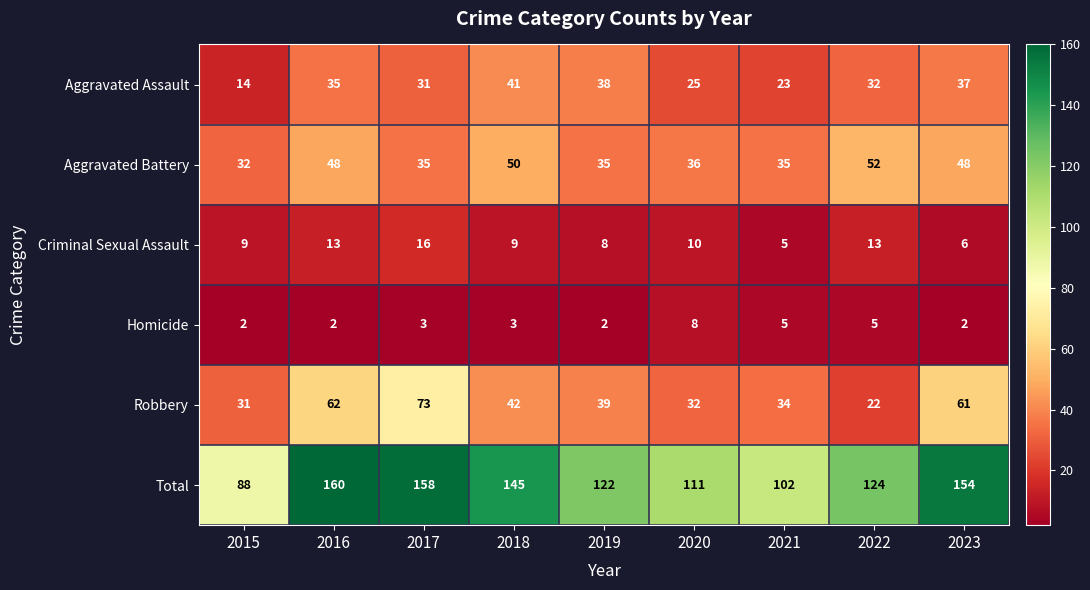

Which label corresponds to the largest value in the chart?

2016